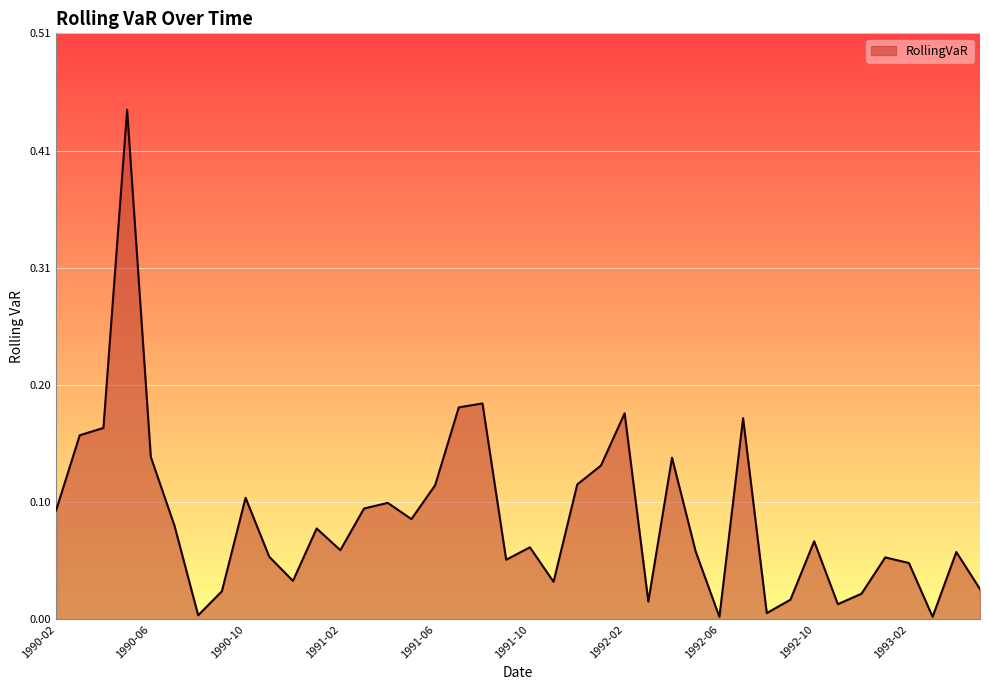

Is this an area chart (filled region under the line)?

Yes